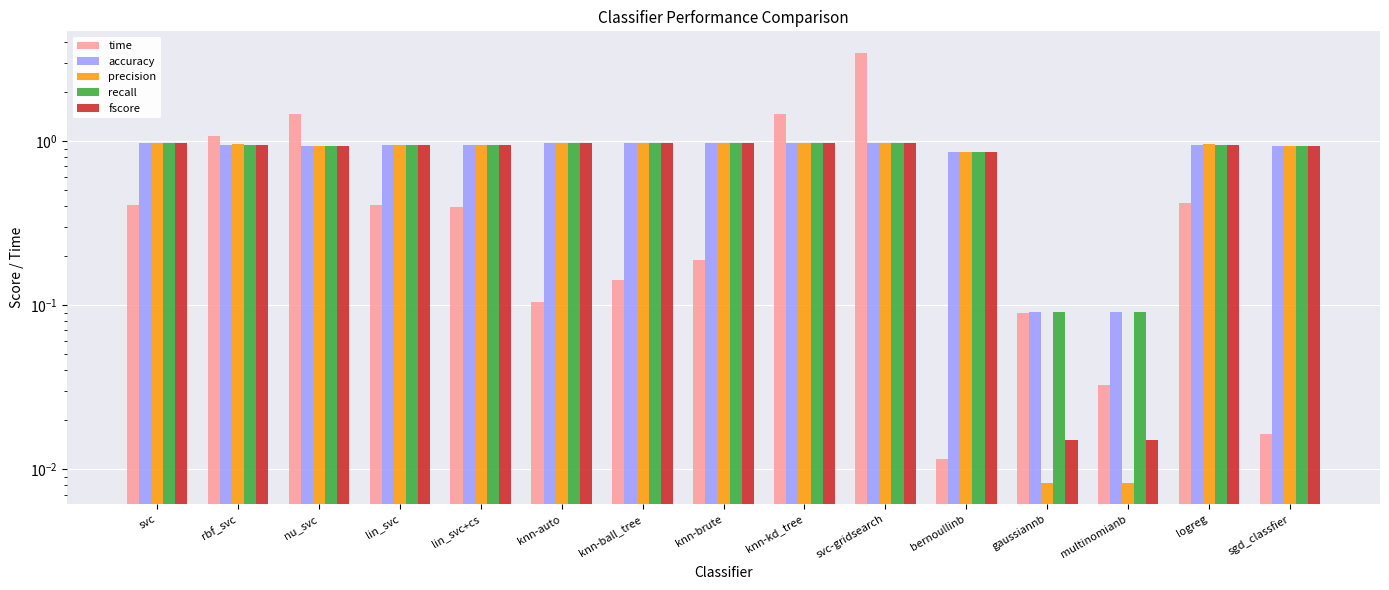

At gaussiannb, list the series in order from smallest to largest.

precision, fscore, time, accuracy, recall